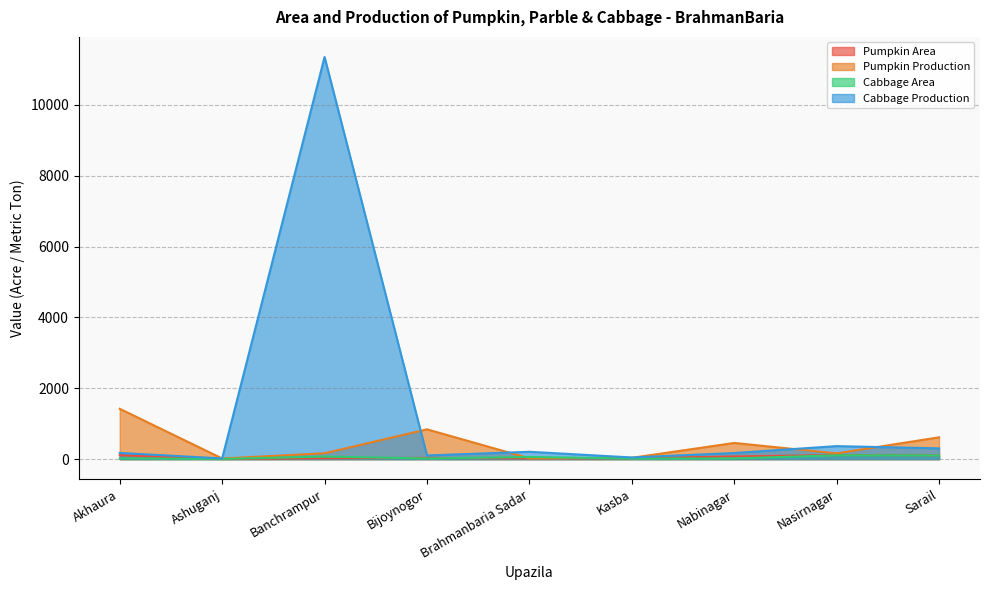

What is the approximate value of Pumpkin Production at Ashuganj?

17.9